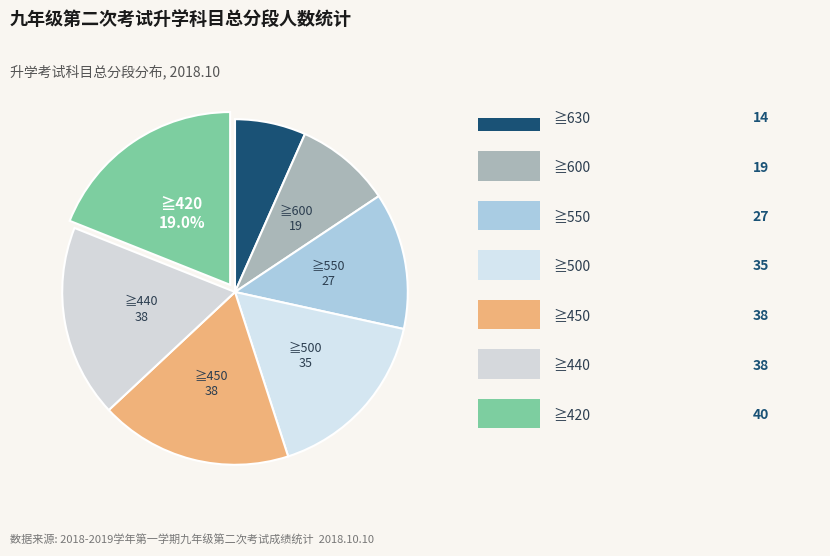

Count the number of slices in the pie.

7